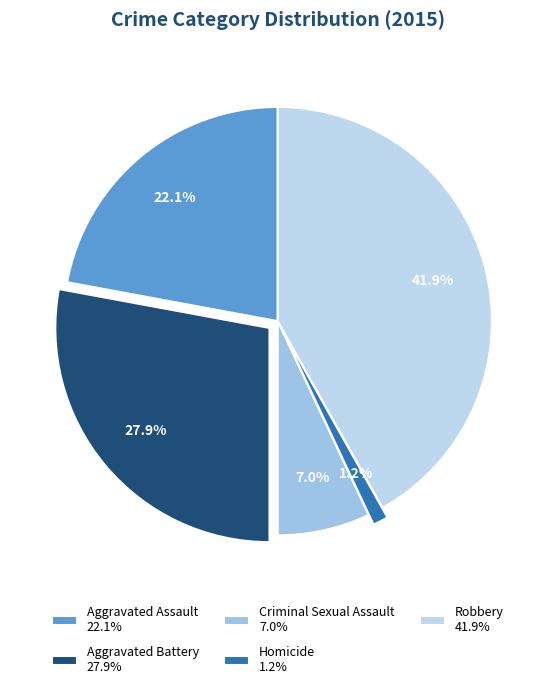

Rank the categories by value from highest to lowest.

Robbery, Aggravated Battery, Aggravated Assault, Criminal Sexual Assault, Homicide